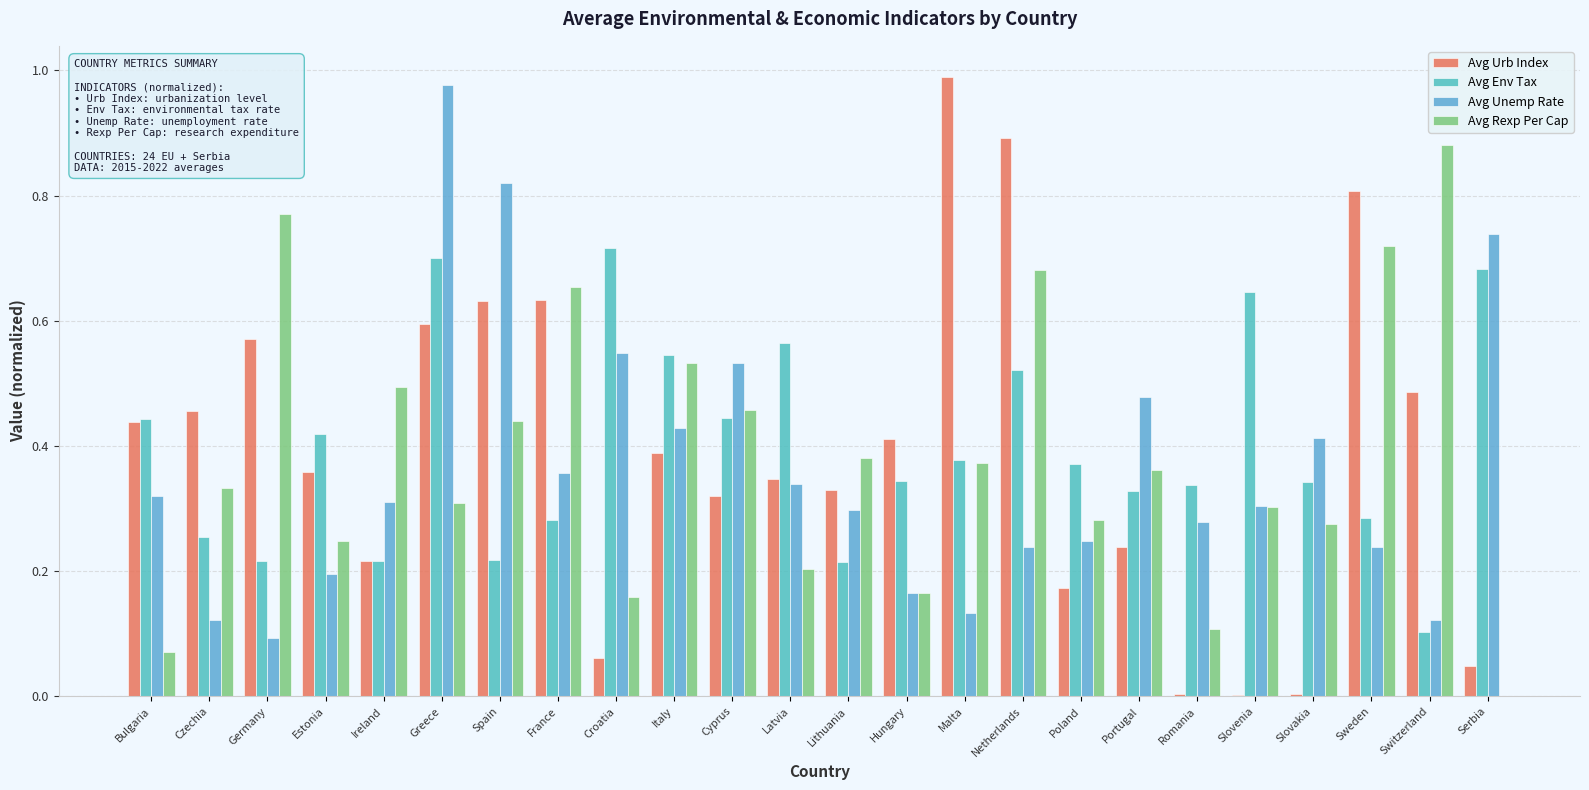

Which category has the lowest value in the Avg Env Tax series?

Switzerland